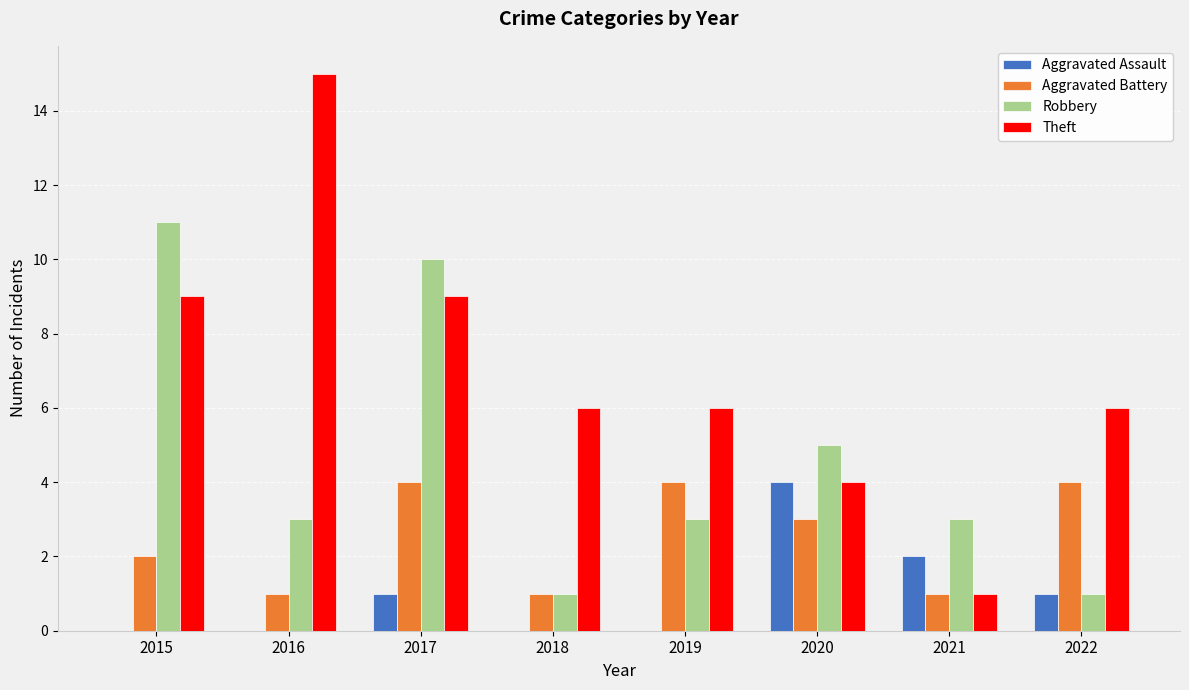

Reading left to right, list all the values displayed in this chart.

Aggravated Assault: 0	0	1	0	0	4	2	1
Aggravated Battery: 2	1	4	1	4	3	1	4
Robbery: 11	3	10	1	3	5	3	1
Theft: 9	15	9	6	6	4	1	6